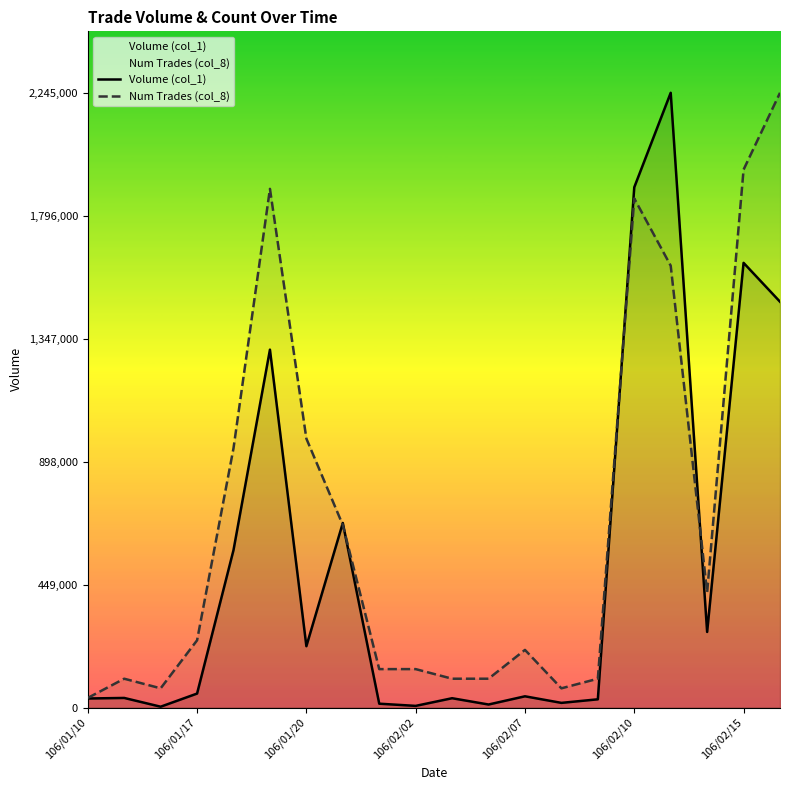

Which category has the highest value across all series?

16